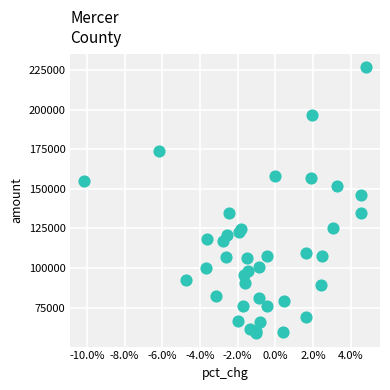

What Y value in the scatter plot is closest to 142855?

146238.3